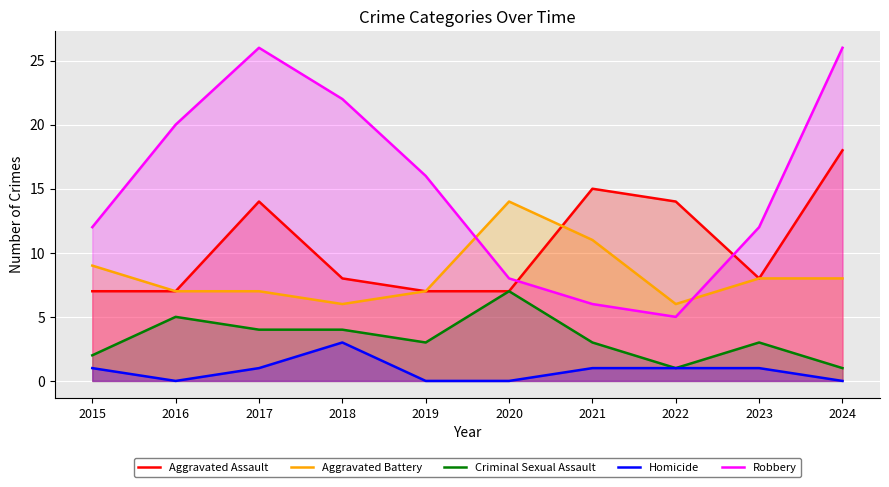

What is the value of the Homicide point at the 8th from the left?

1